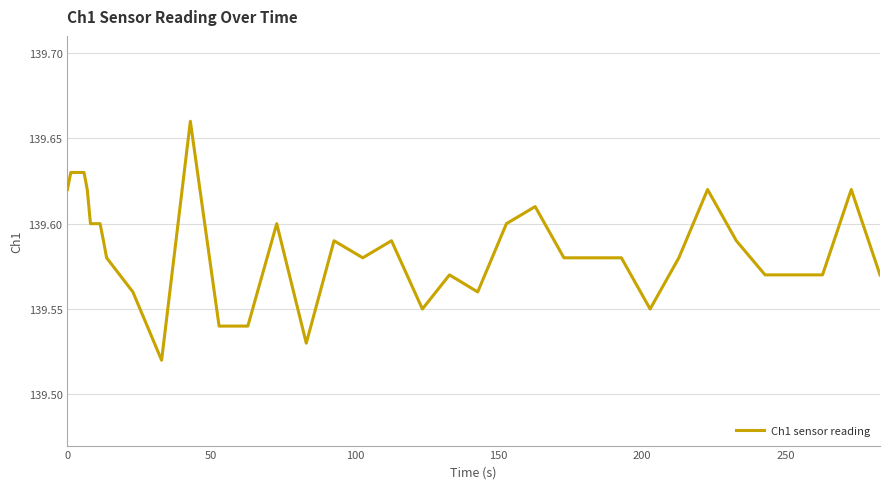

Reading left to right, list all the values displayed in this chart.

139.6	139.6	139.6	139.6	139.6	139.6	139.6	139.6	139.6	139.6	139.6	139.6	139.6	139.6	139.5	139.7	139.5	139.5	139.6	139.5	139.6	139.6	139.6	139.6	139.6	139.6	139.6	139.6	139.6	139.6	139.6	139.6	139.6	139.6	139.6	139.6	139.6	139.6	139.6	139.6